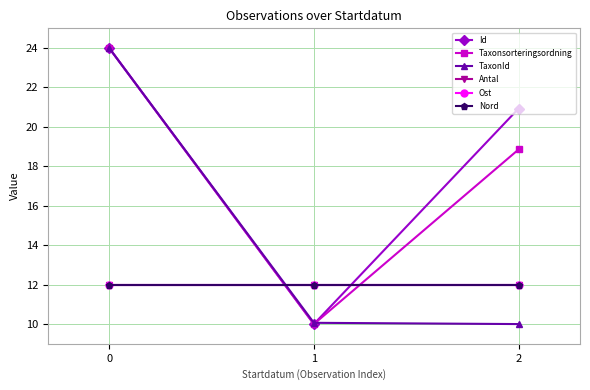

Does the chart have visible grid lines?

Yes